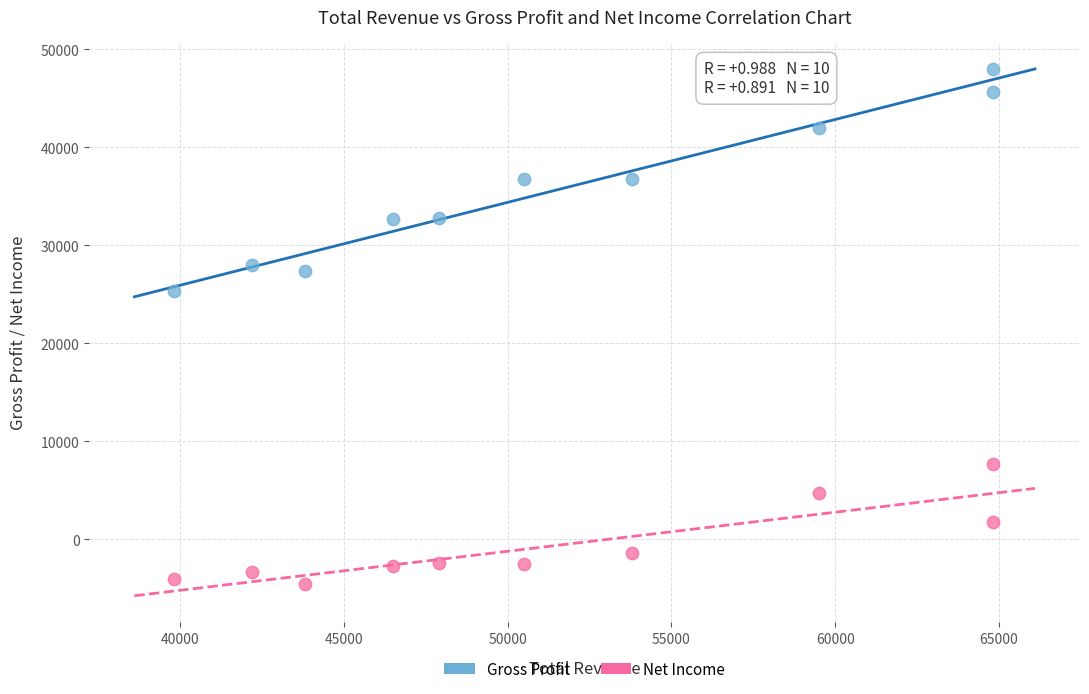

Which series has the widest spread of Y values?

Gross Profit